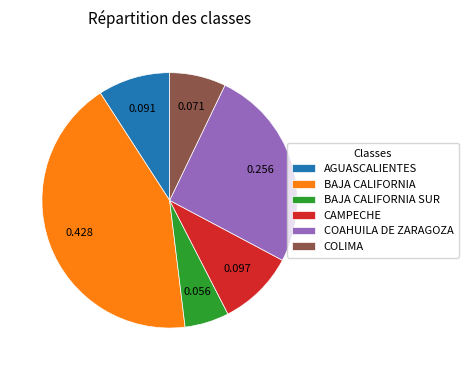

Which category has the smallest portion of the pie?

BAJA CALIFORNIA SUR